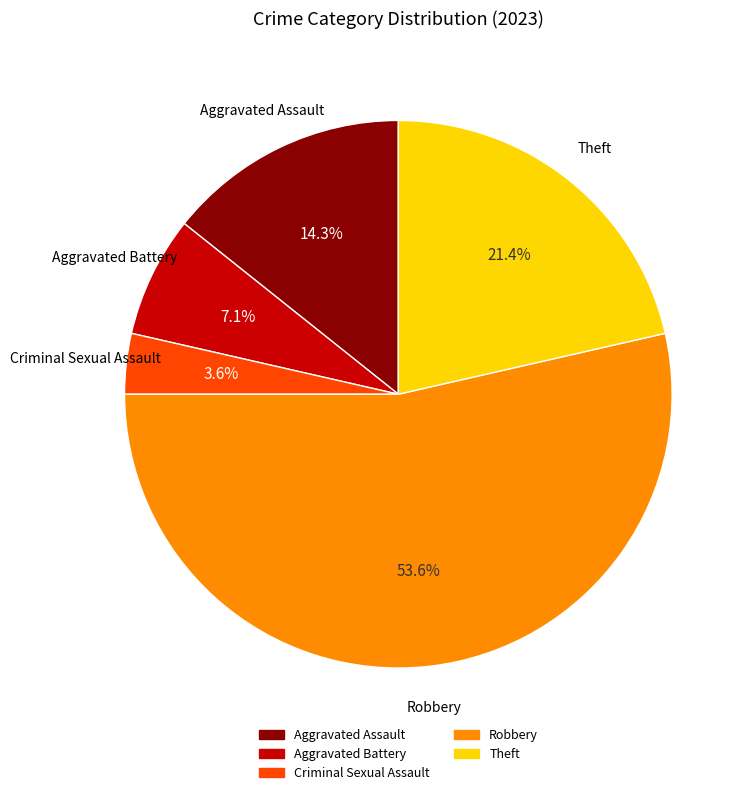

To the nearest percent, what portion does Aggravated Battery represent?

7%